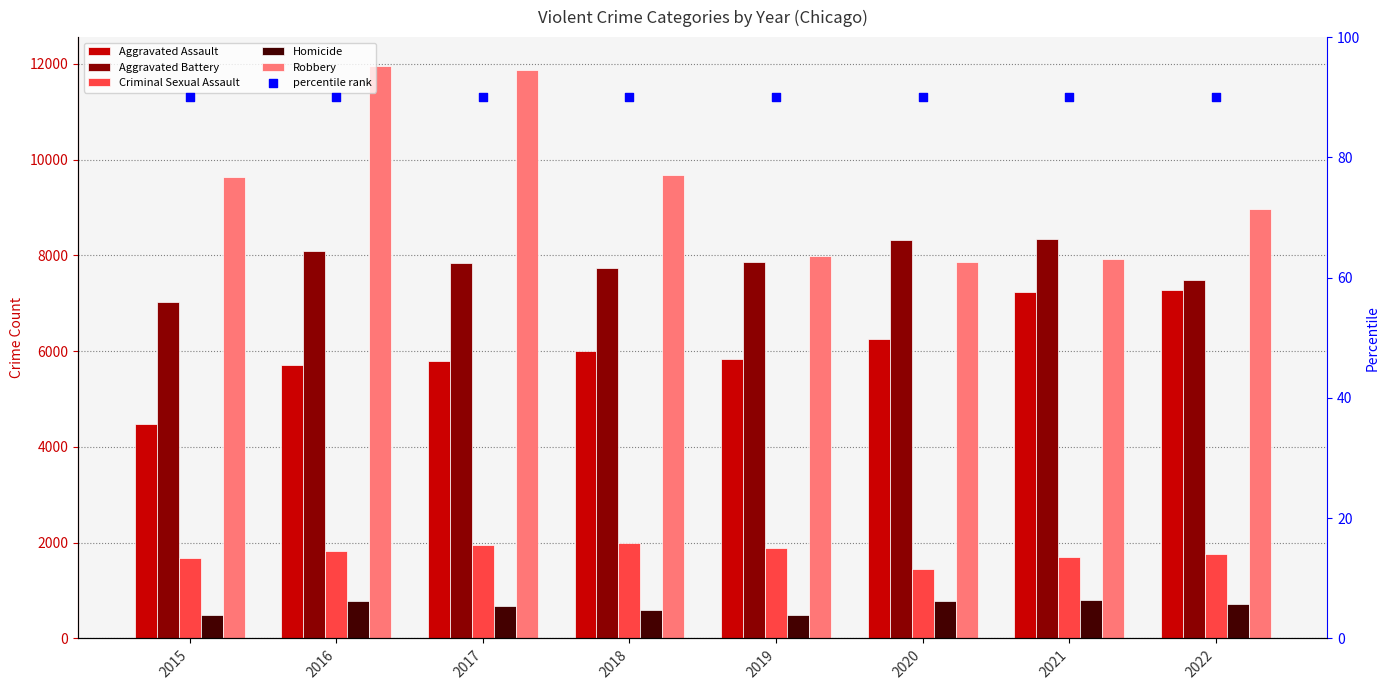

Which series contains the lowest Y value?

percentile rank